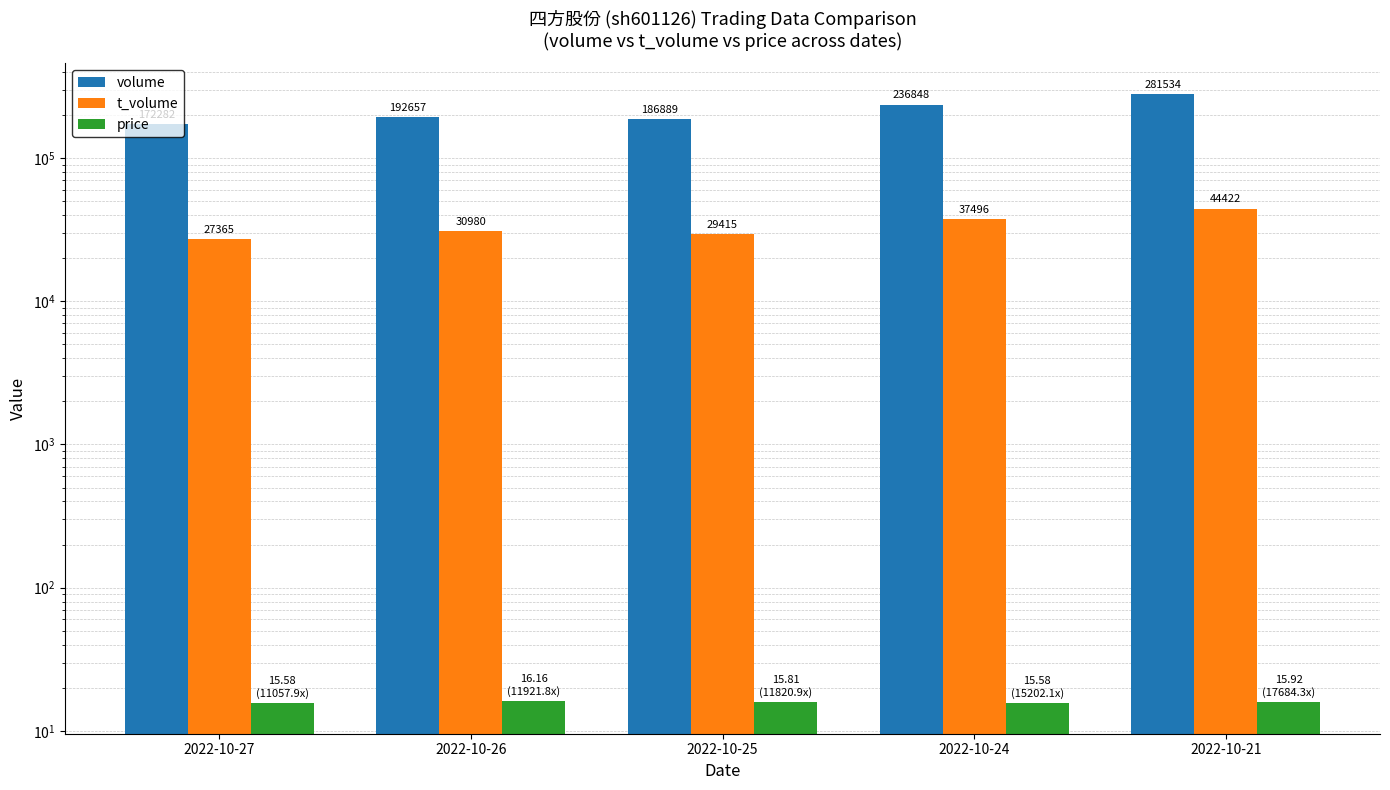

The value of t_volume at 2022-10-25 is 29415.0. True or false?

True